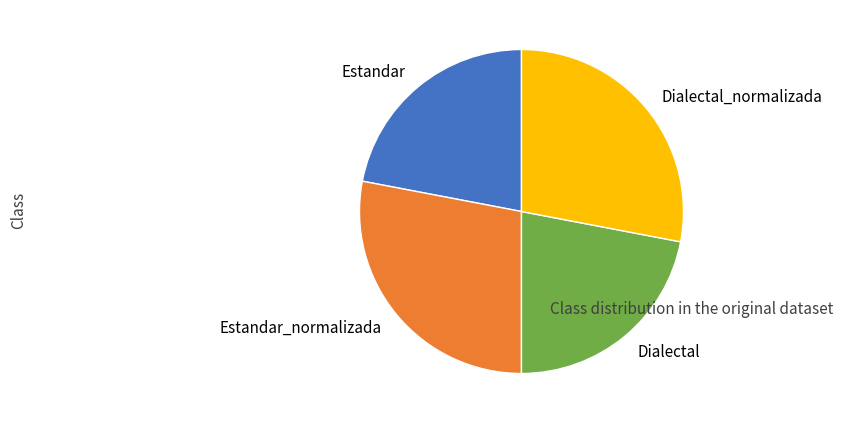

Is there any slice that represents more than half of the pie?

No